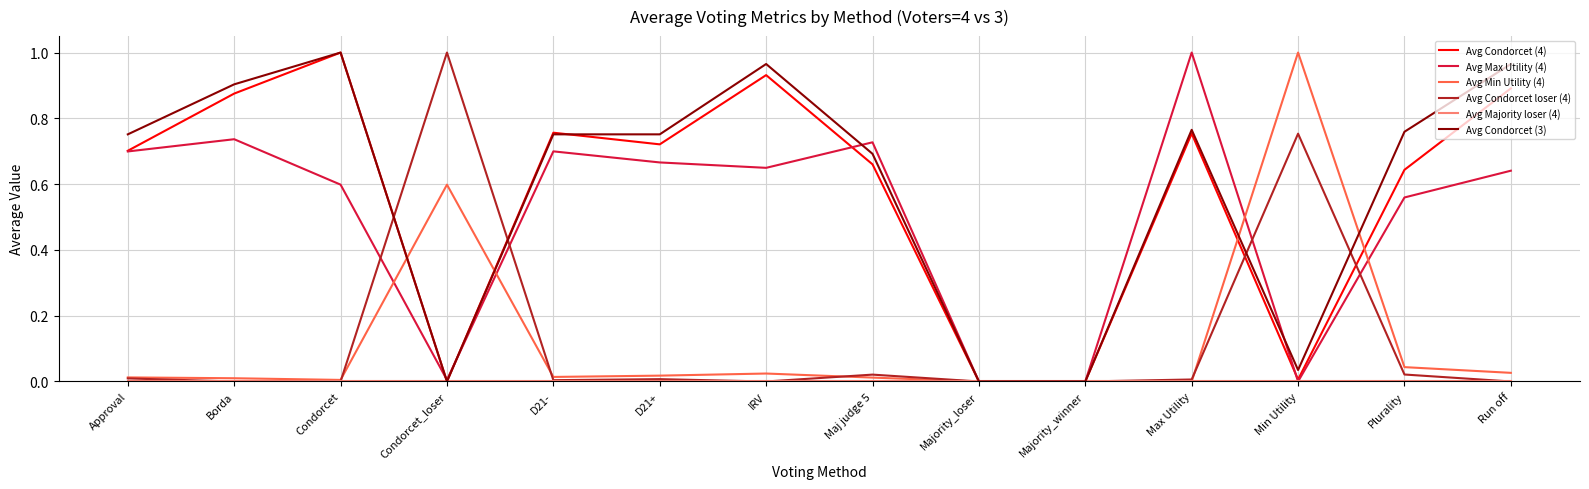

Is it true that Avg Condorcet (4) equals 1.0 at Condorcet?

True